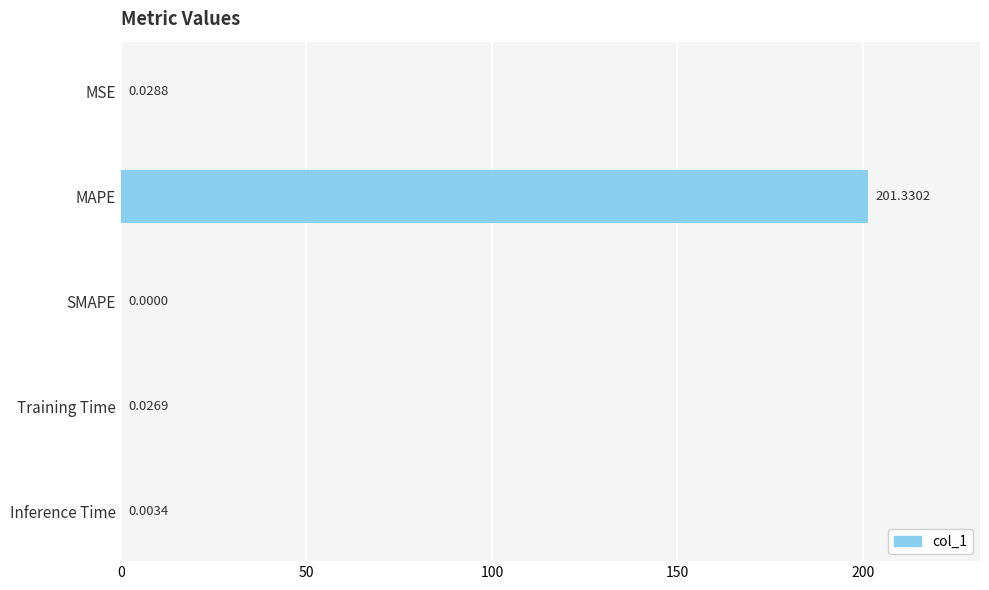

Which label corresponds to the largest value in the chart?

MAPE